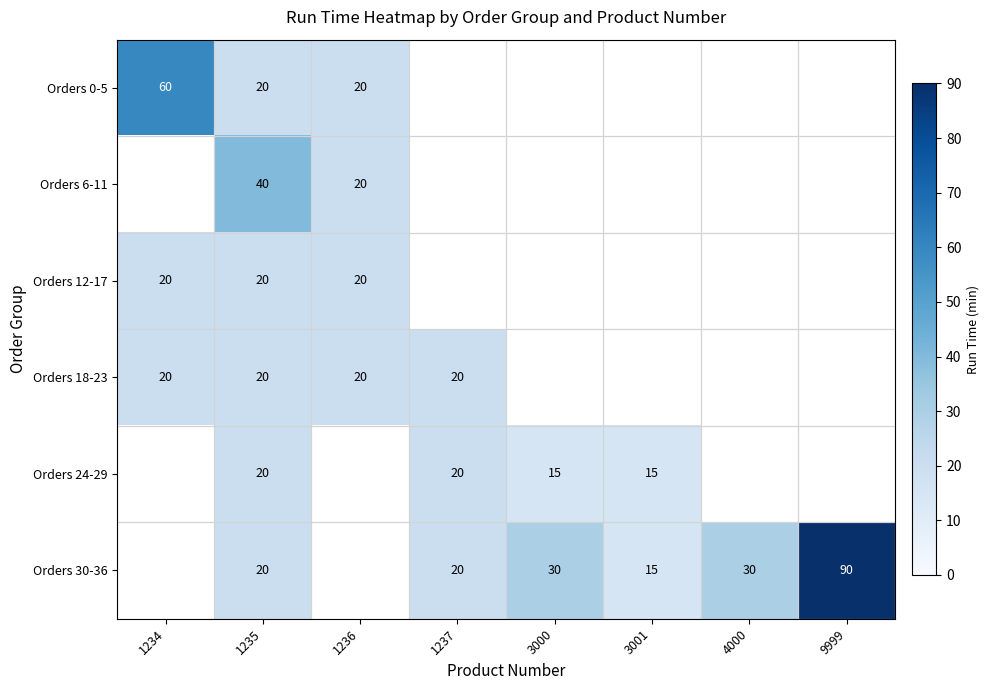

Which has a higher value, 4000 or 9999?

9999